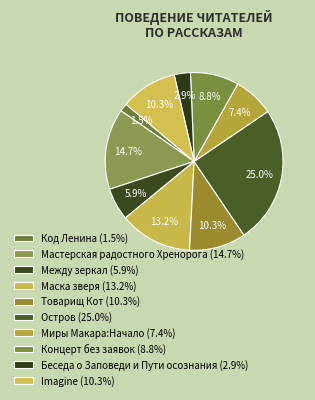

What is the largest slice in the pie chart?

Остров